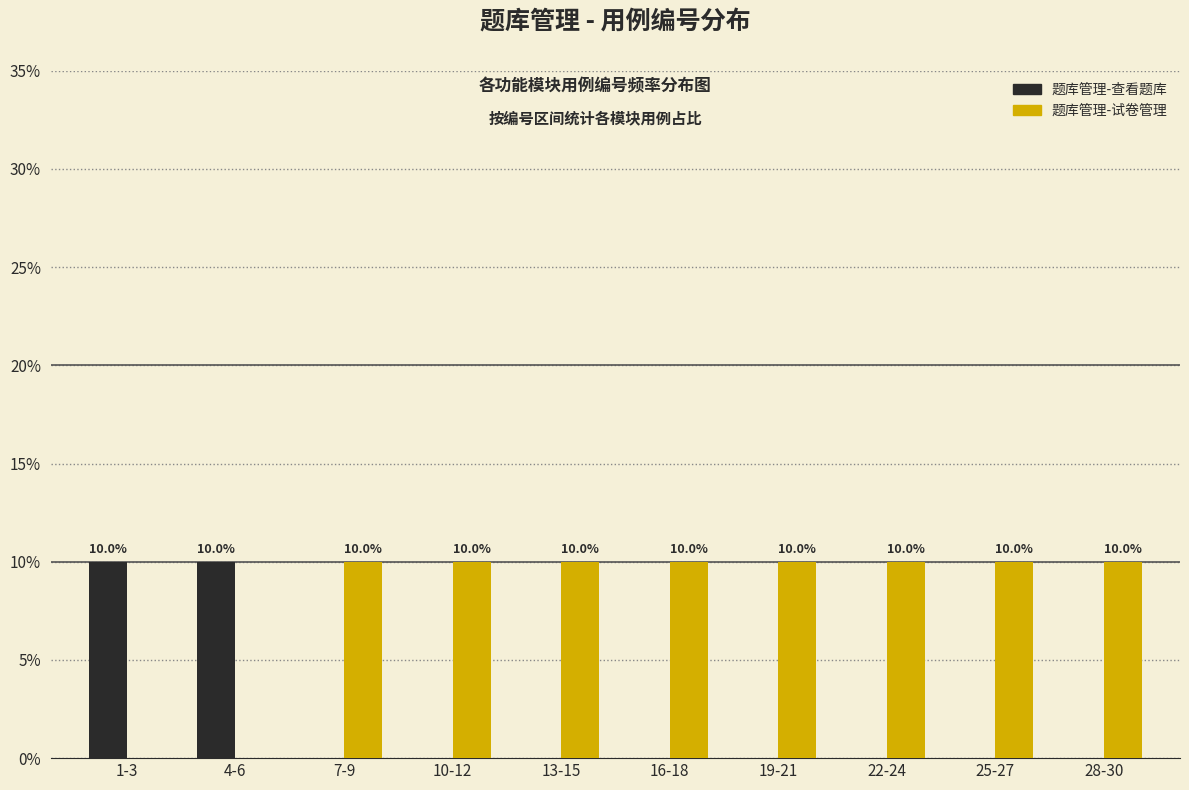

Reading left to right, list all the values displayed in this chart.

题库管理-查看题库: 1-3=10	4-6=10	7-9=0	10-12=0	13-15=0	16-18=0	19-21=0	22-24=0	25-27=0	28-30=0
题库管理-试卷管理: 1-3=0	4-6=0	7-9=10	10-12=10	13-15=10	16-18=10	19-21=10	22-24=10	25-27=10	28-30=10